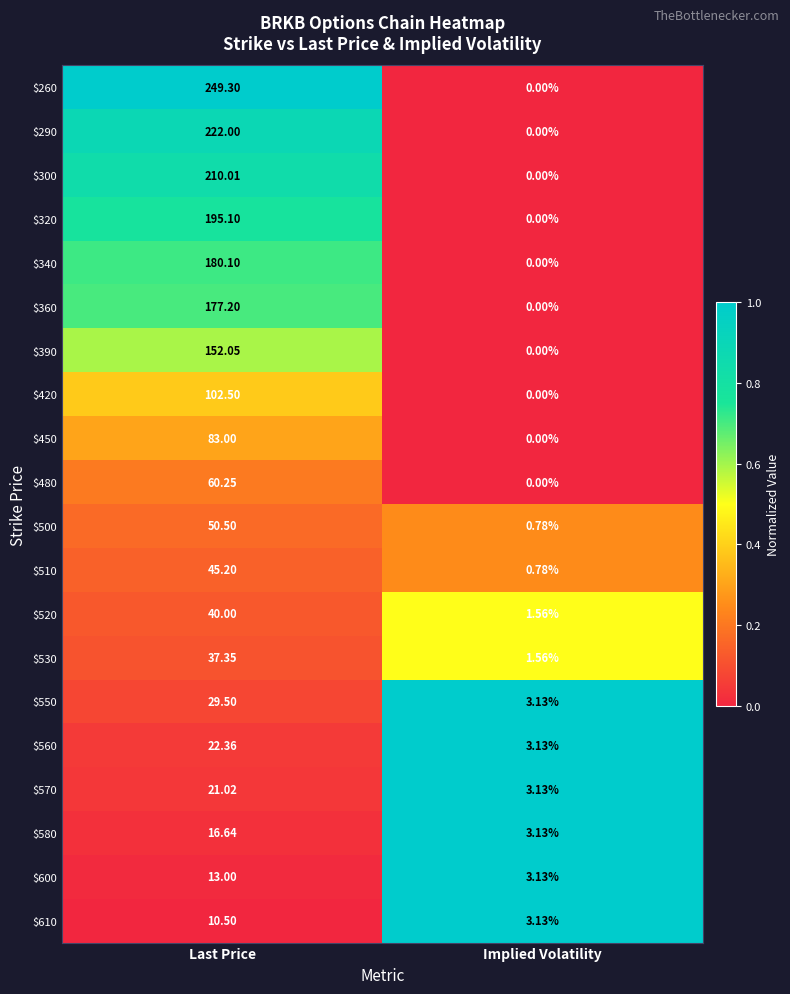

At which category does the chart reach its peak across all series?

Last Price